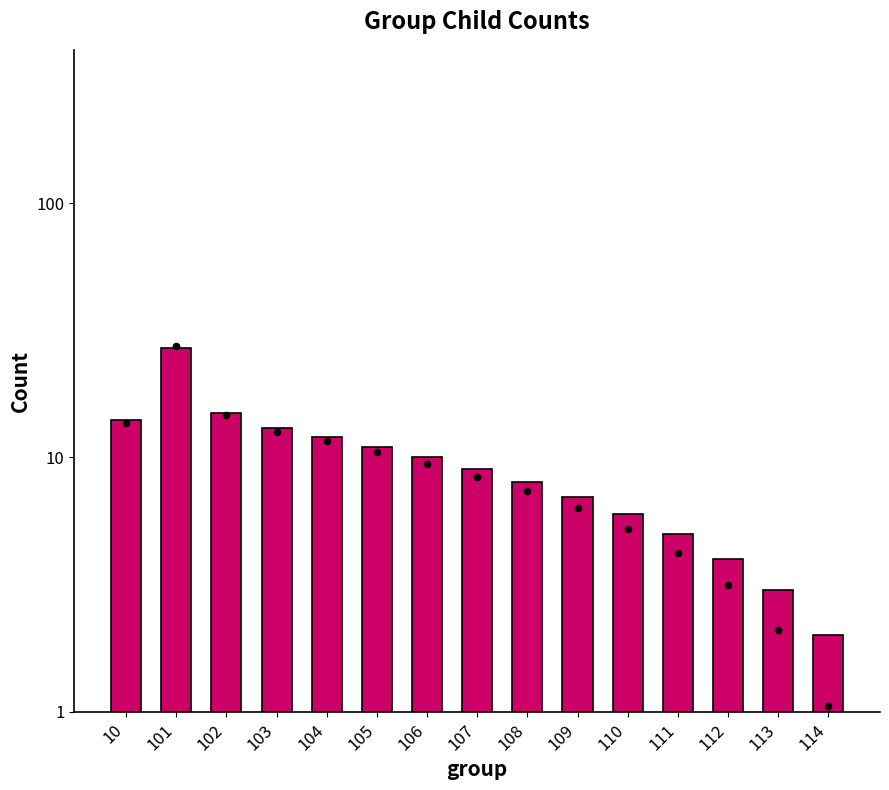

What is the change in value from 102 to 108?

-7